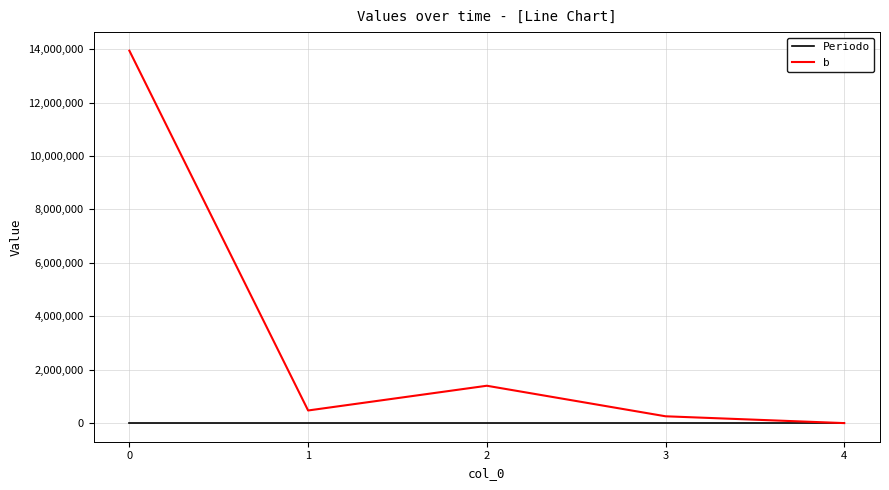

Is the value of Periodo at 1 greater than the value of b at 0?

No